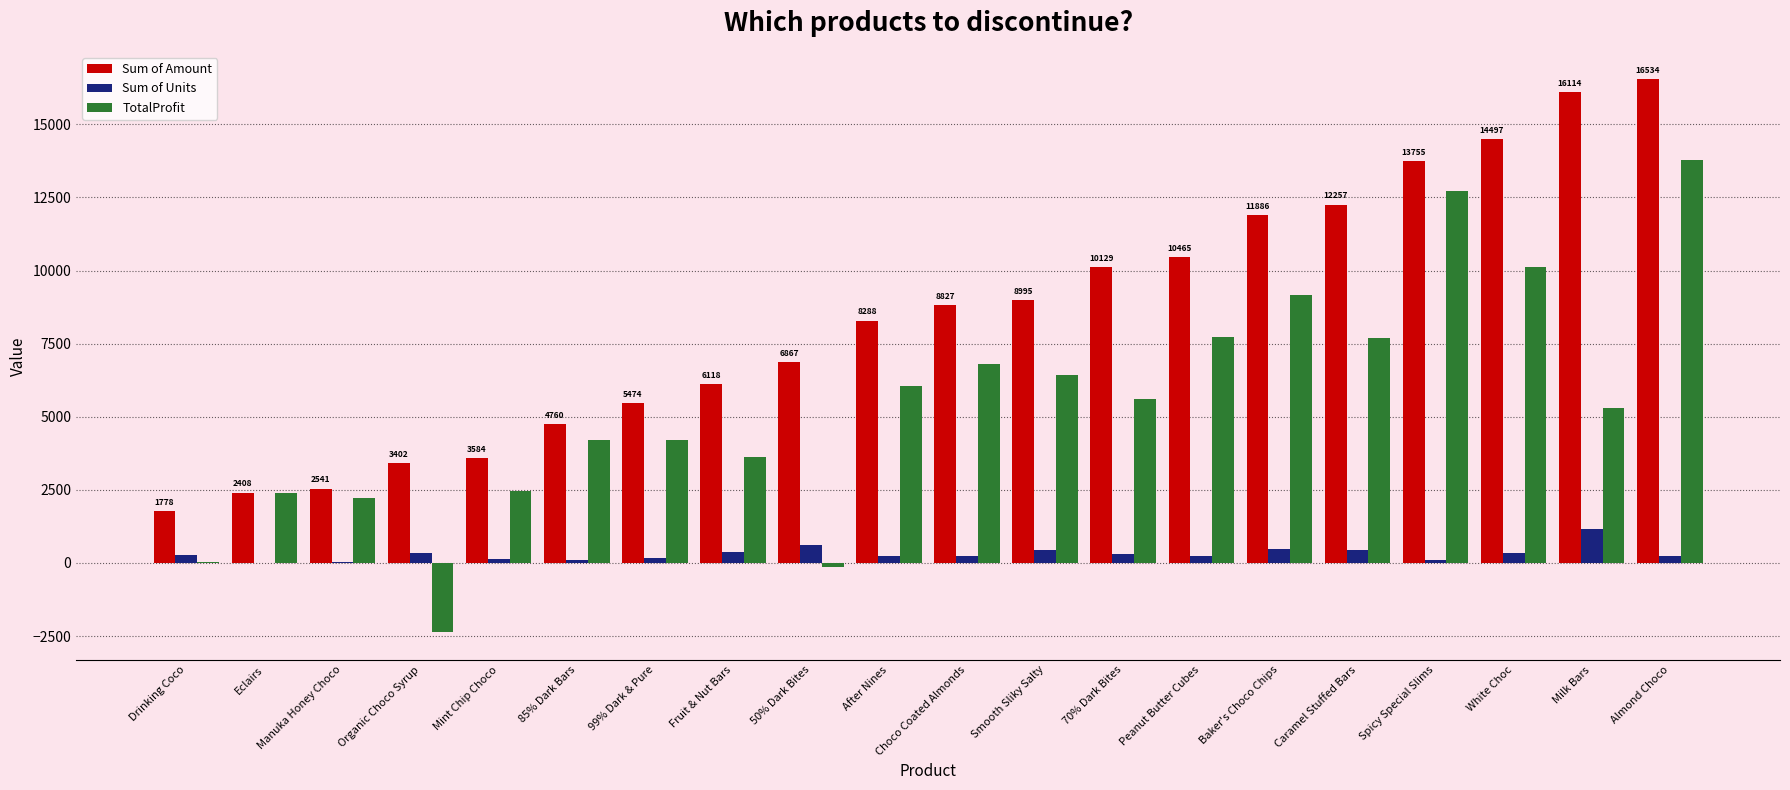

What is the sum of all Sum of Amount values?

168679.0